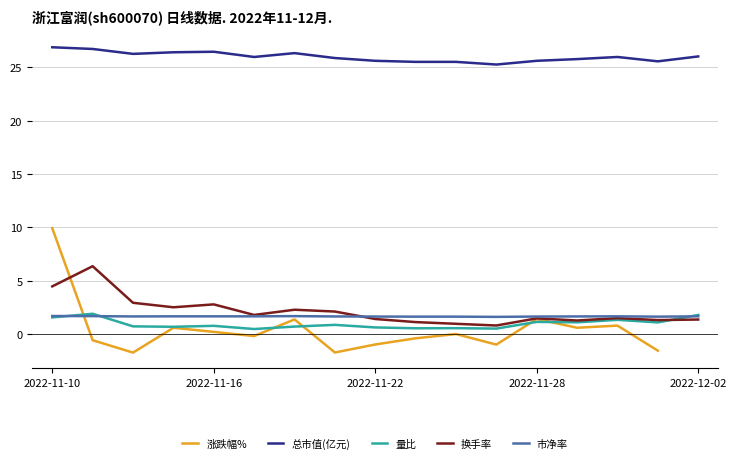

True or false: 量比 and 市净率 intersect in this chart.

True